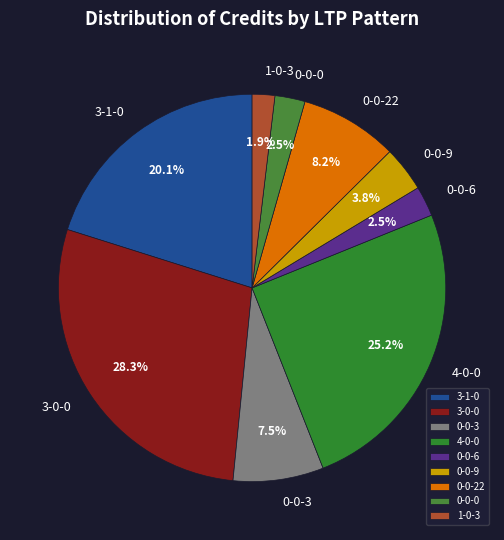

What is the smallest slice in the pie chart?

1-0-3